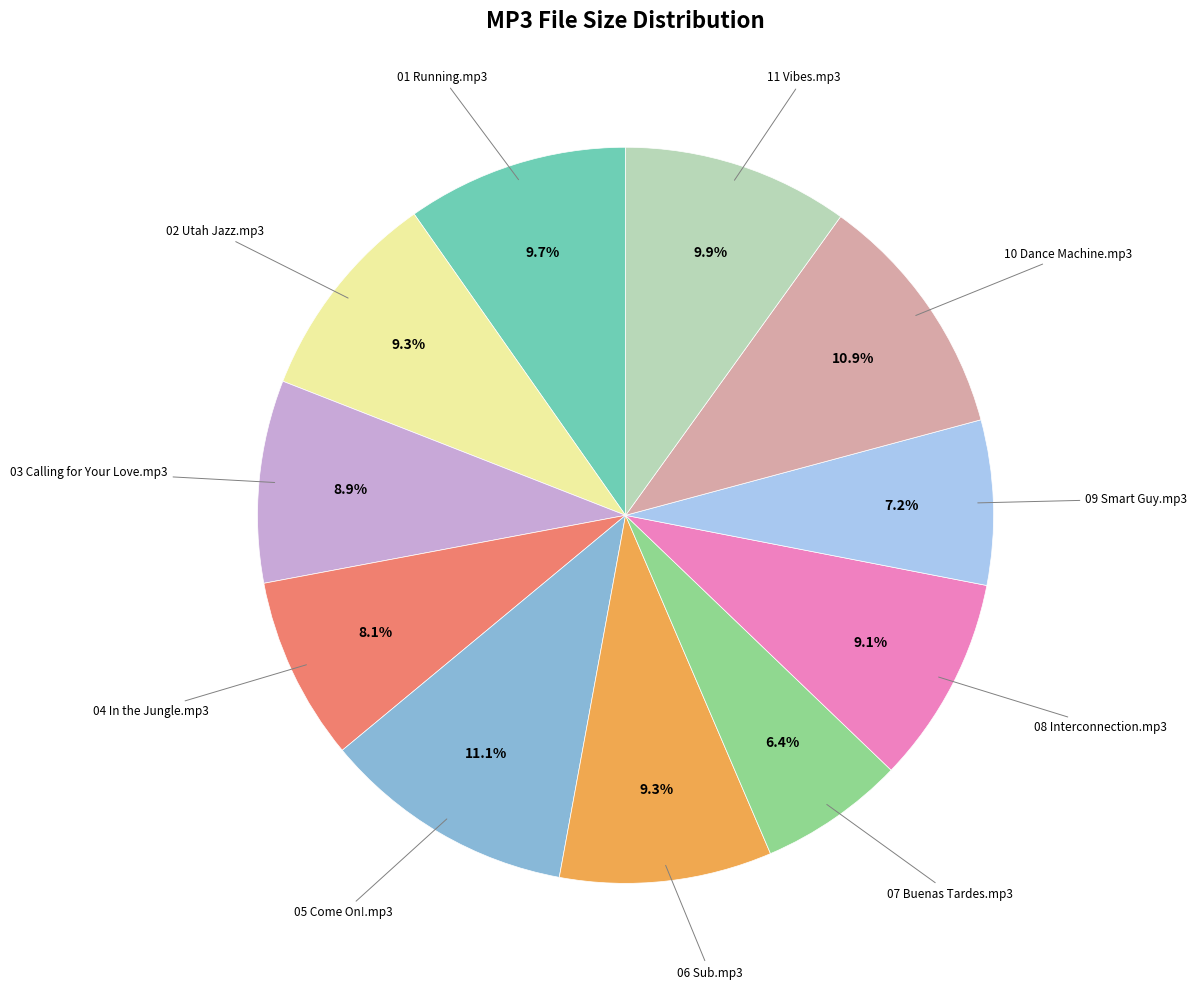

How many slices are in this pie chart?

11